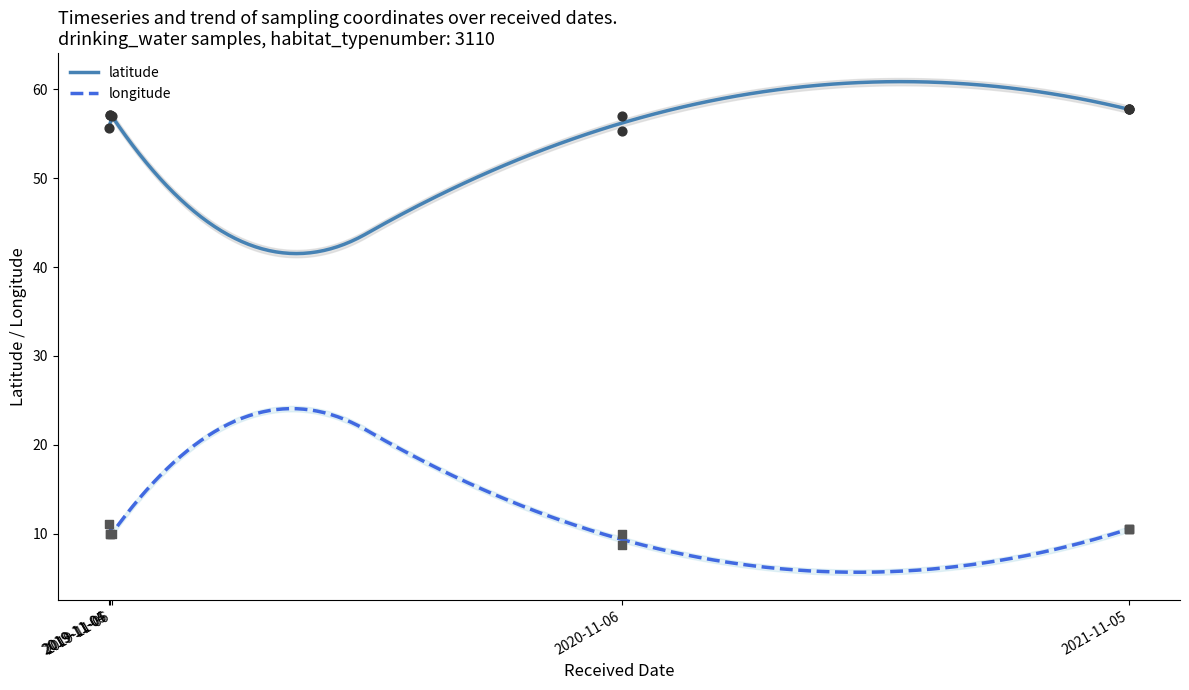

Which series contains the lowest Y value?

longitude